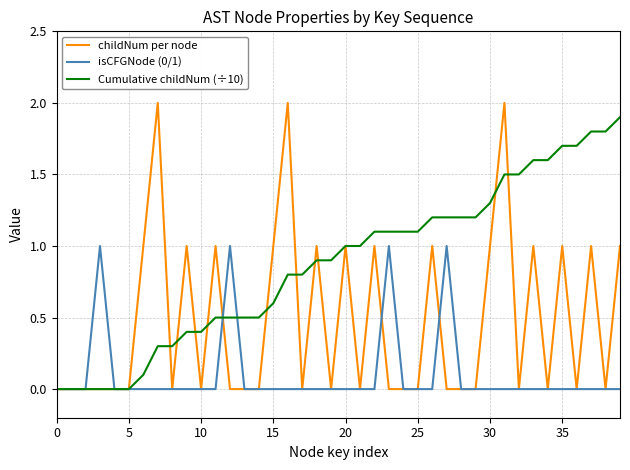

What is the maximum value shown in the chart?

2.0